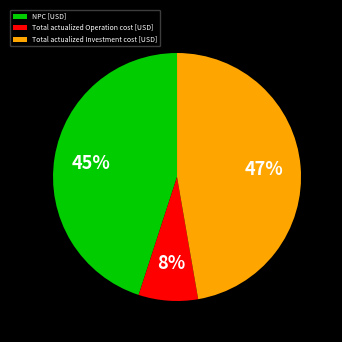

Rank the categories by value from lowest to highest.

Total actualized Operation cost [USD], NPC [USD], Total actualized Investment cost [USD]